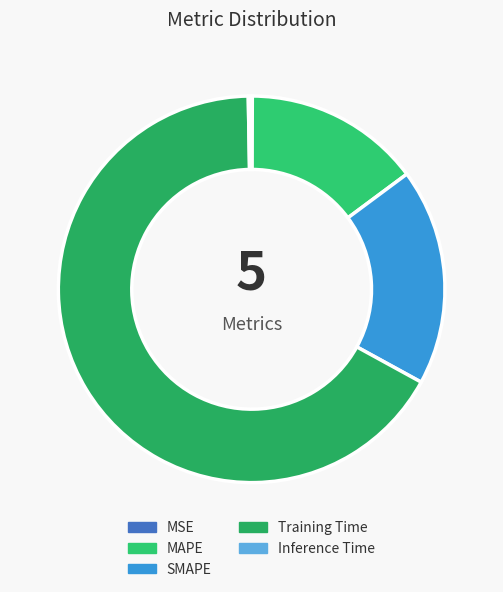

Between MAPE and SMAPE, which is larger?

SMAPE